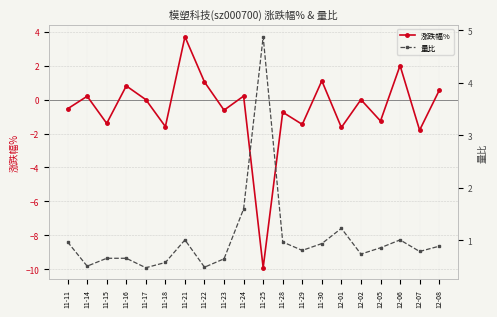

What is the greatest value displayed?

4.9